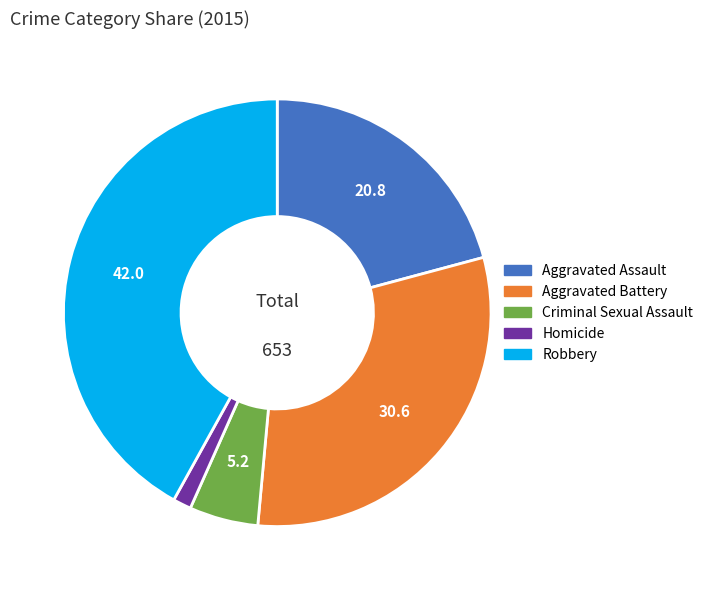

Which category has the biggest portion of the pie?

Robbery